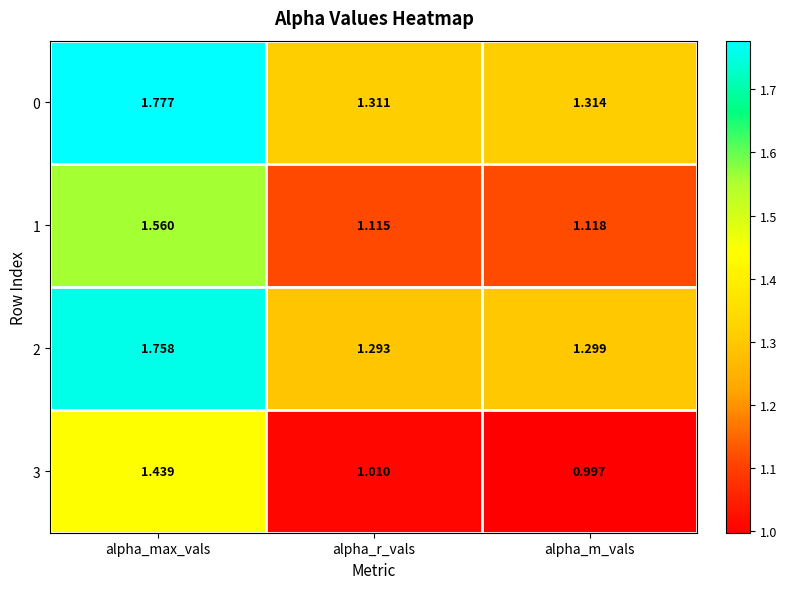

List the labels in order of 3 value, smallest first.

alpha_m_vals, alpha_r_vals, alpha_max_vals